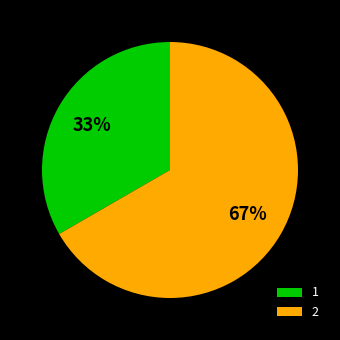

Does any single category account for the majority?

Yes